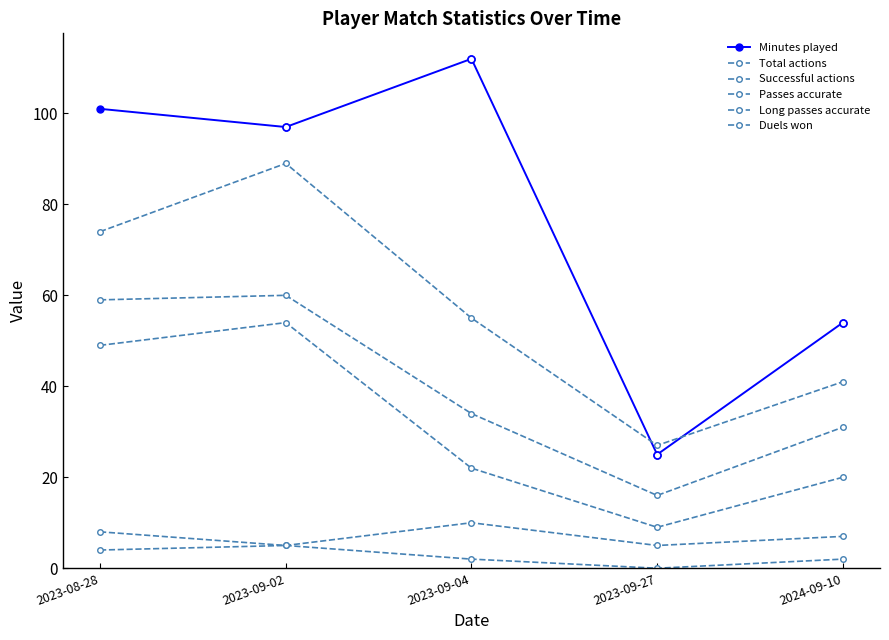

What is the spread (max minus min) of values at 2024-09-10?

52